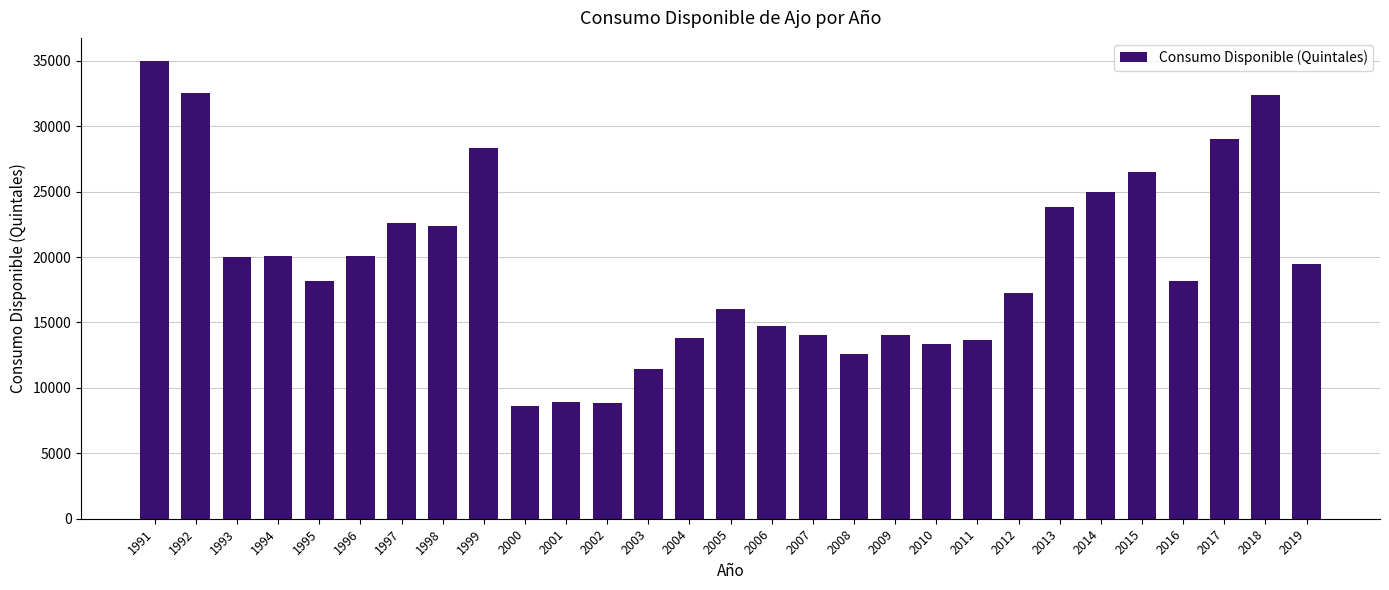

What is the difference between the second highest and second lowest values?

23668